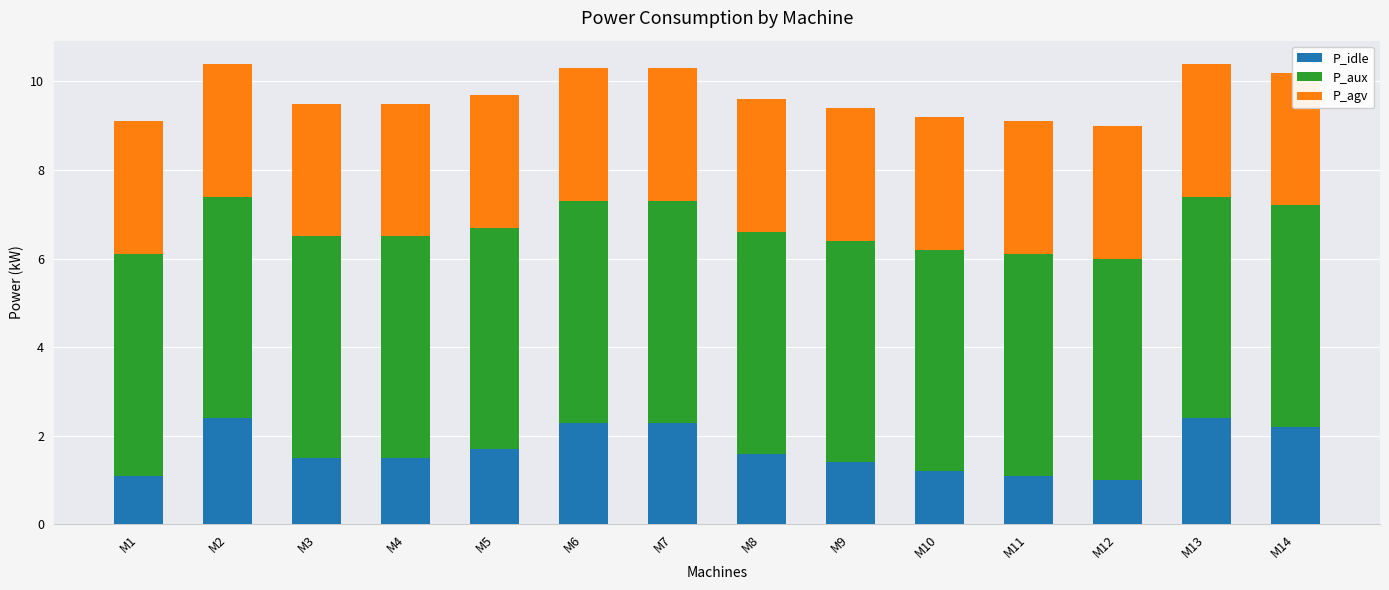

Is the value of P_idle at M12 greater than the value of P_agv at M8?

No